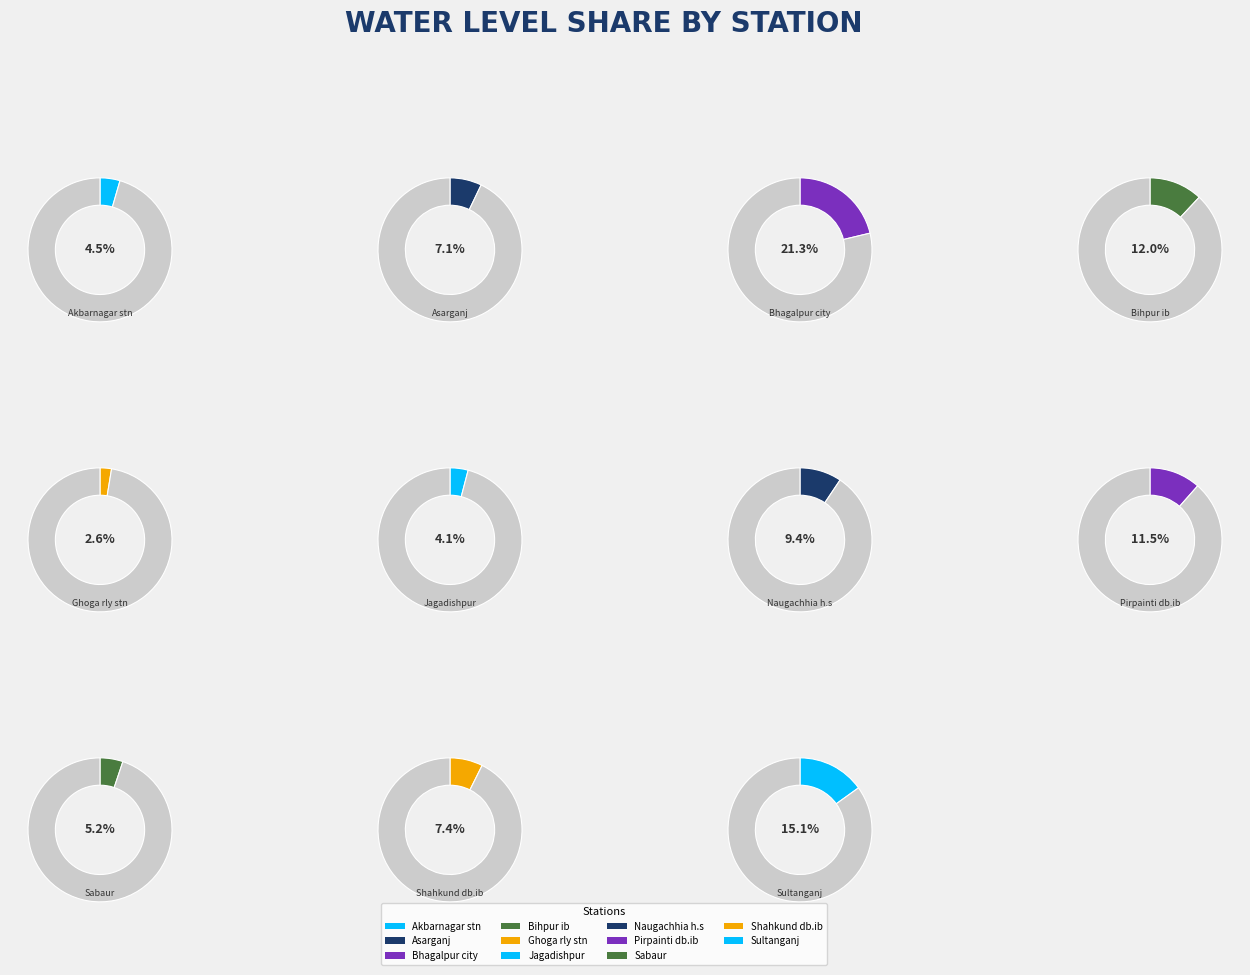

Between Ghoga rly stn and Sabaur, which is larger?

Sabaur